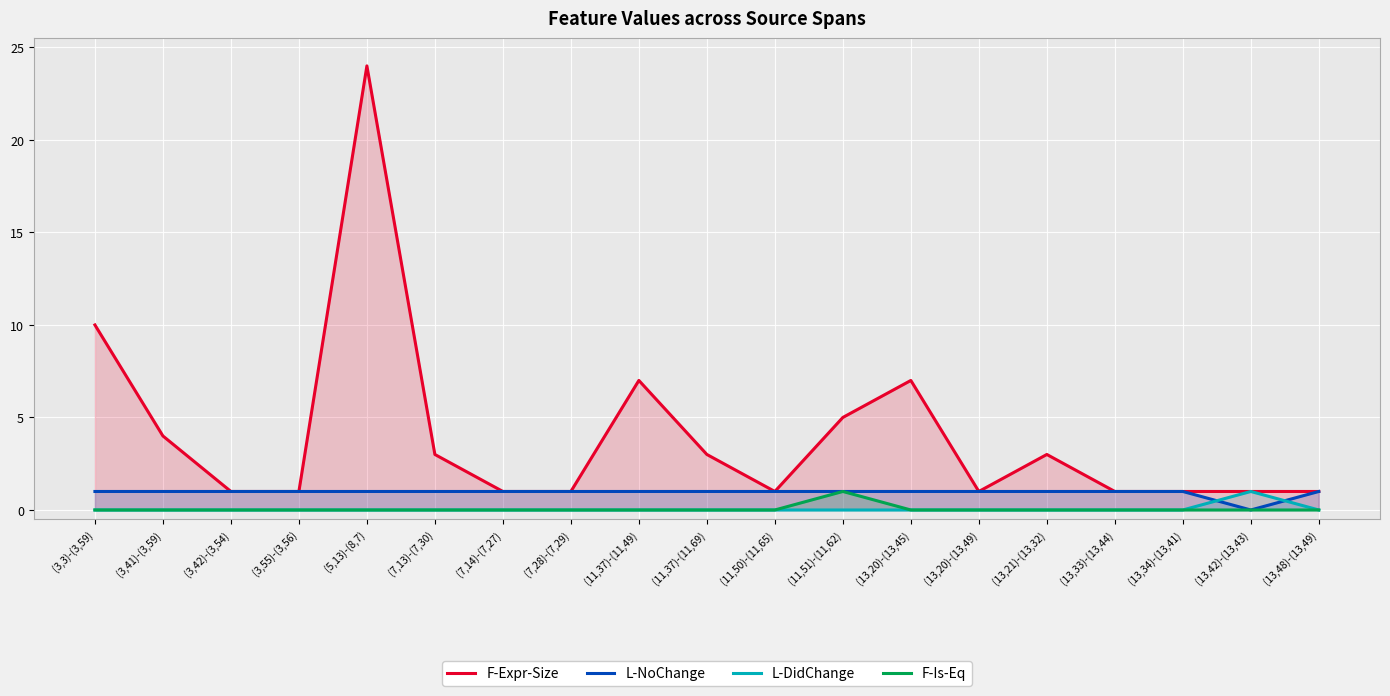

Rank the series at (11,50)-(11,65) from lowest to highest value.

L-DidChange, F-Is-Eq, F-Expr-Size, L-NoChange